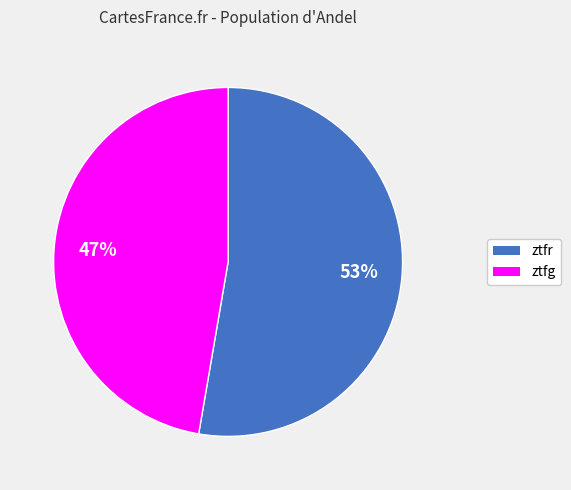

Is the sum of ztfr and ztfg greater than half?

Yes